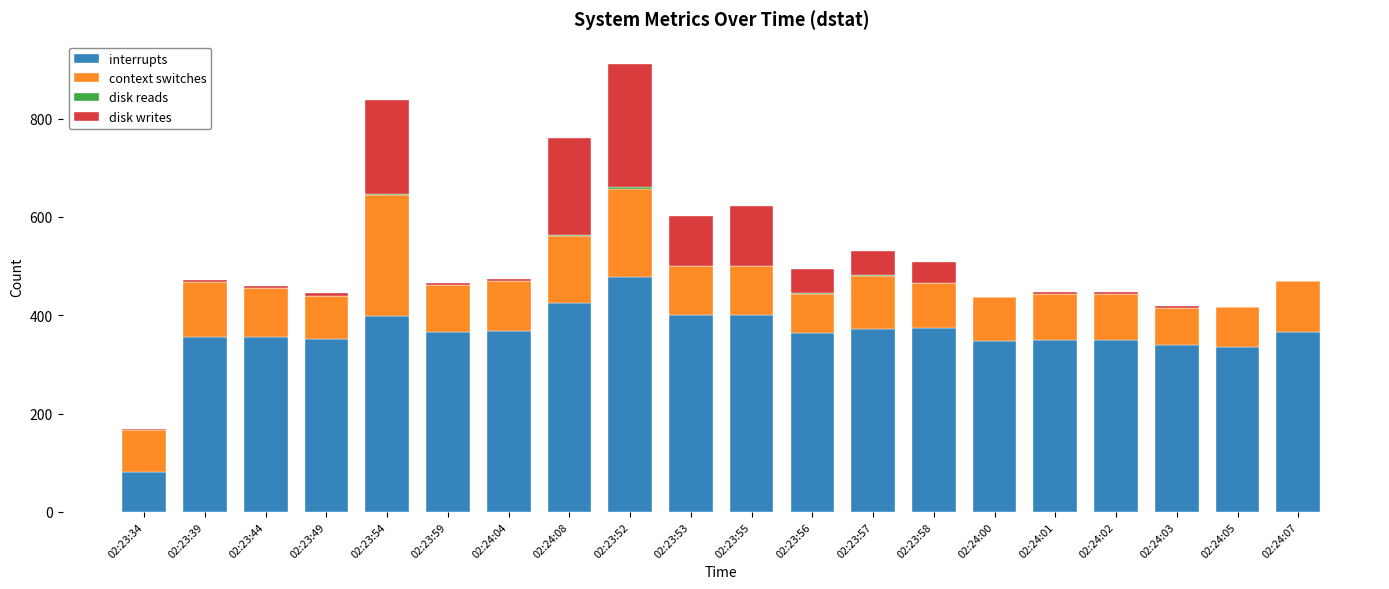

What is the sum of all interrupts values?

7174.4